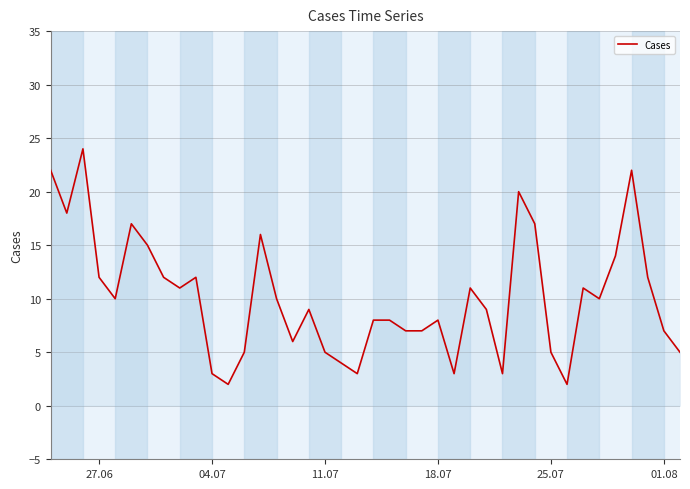

What is the maximum value shown in the chart?

24